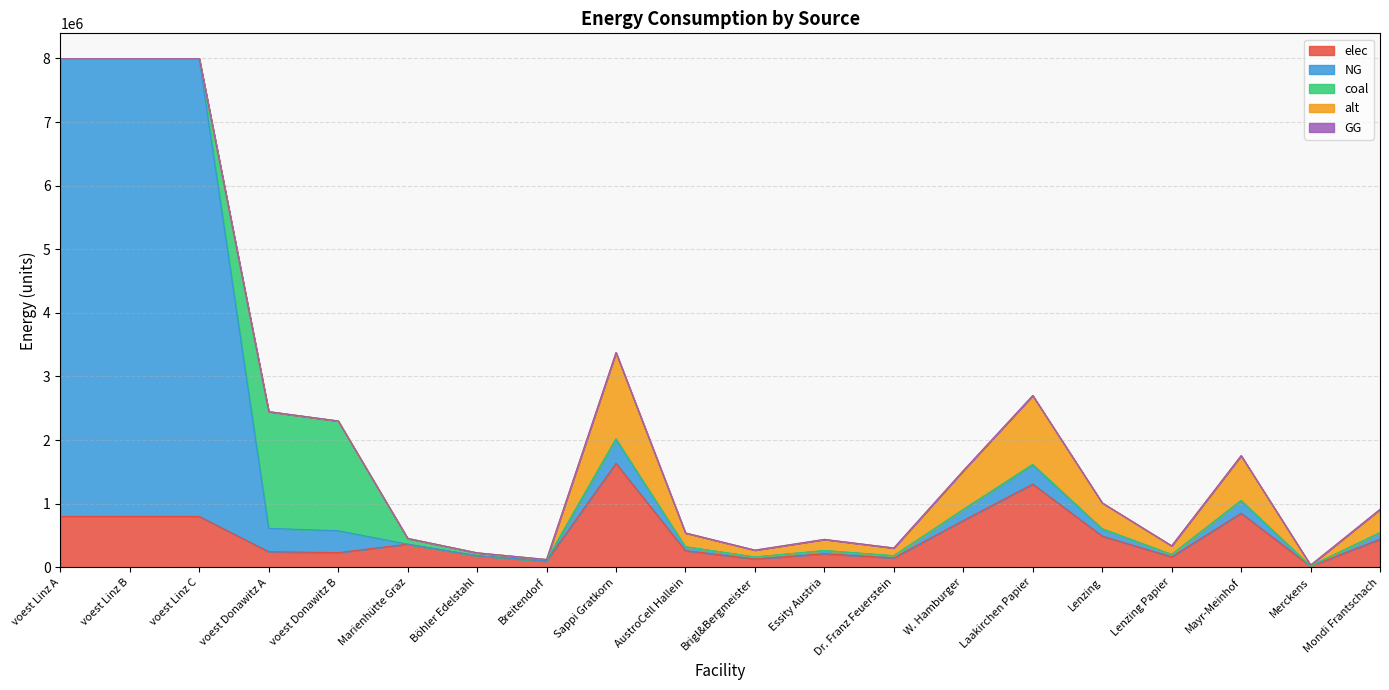

What are all the series names shown in the legend?

elec, NG, coal, alt, GG